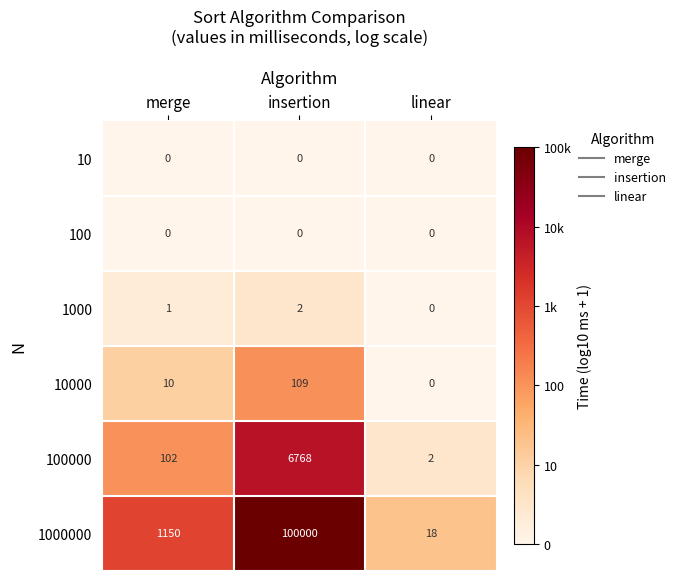

List the labels in order of 1000000 value, largest first.

insertion, merge, linear